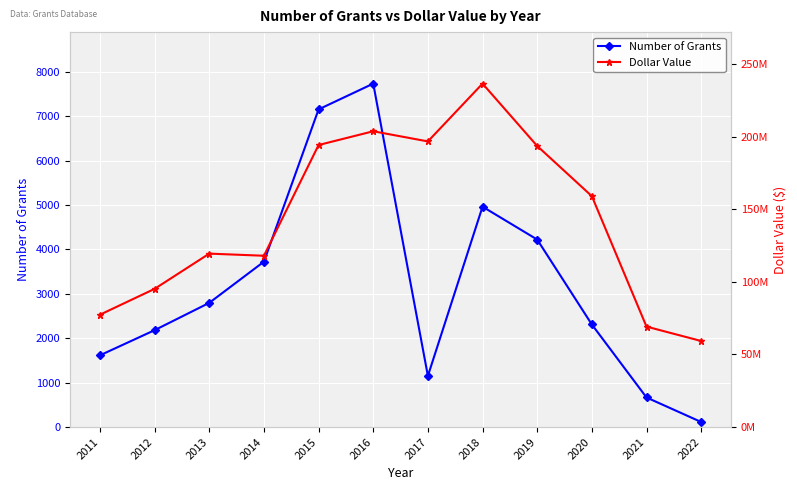

List the series in order of their peak value, lowest first.

Number of Grants, Dollar Value